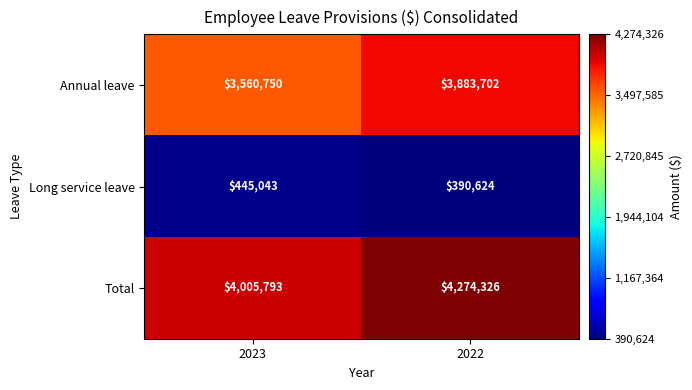

What is the lowest value of the Total series?

4005793